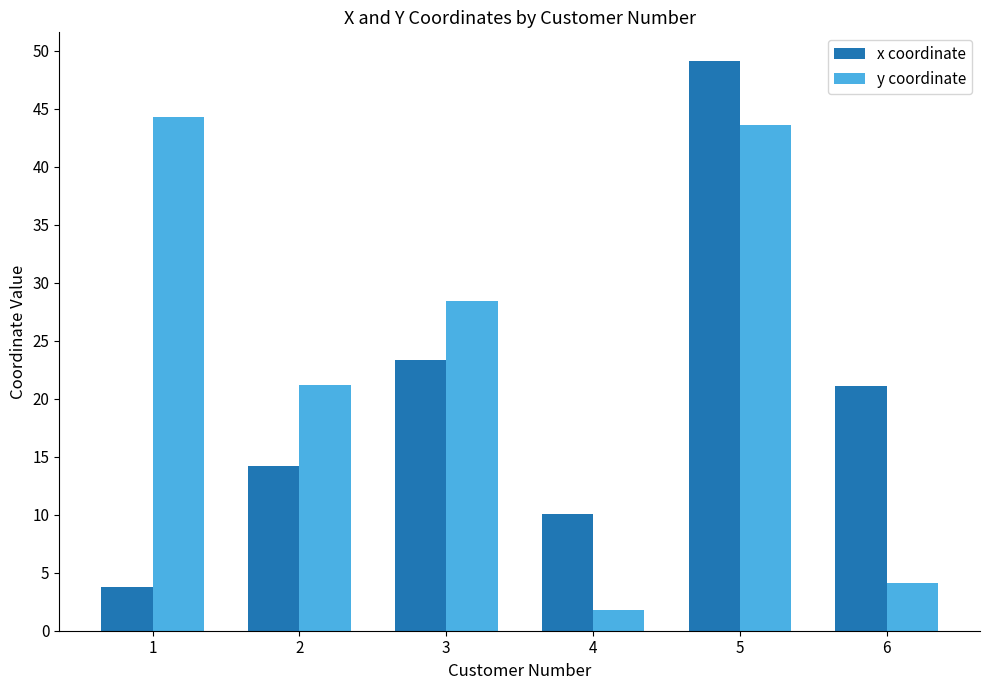

How many bars are there in each group?

2